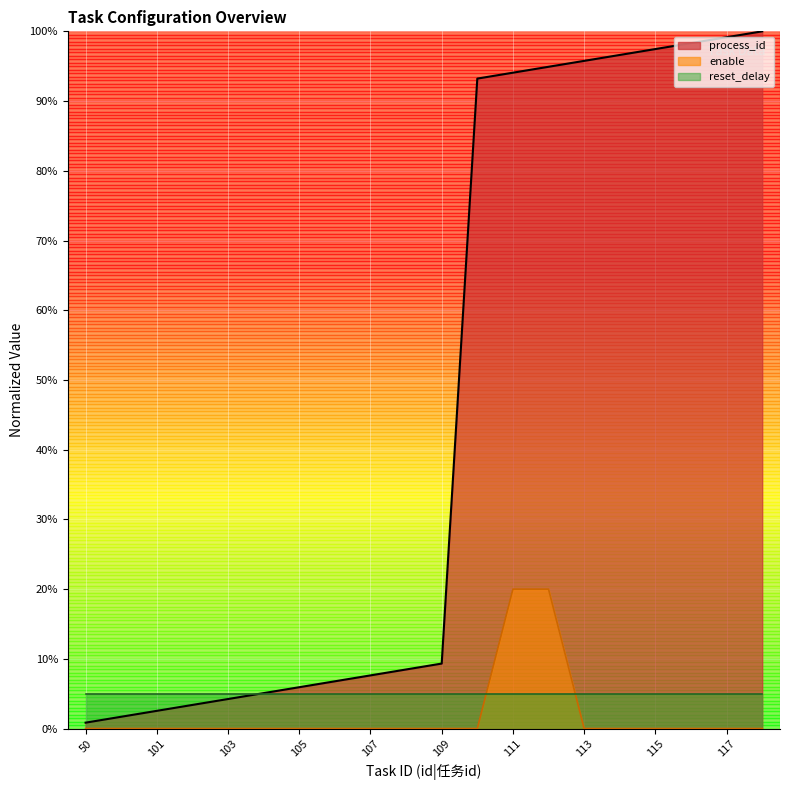

What is the average value of the process_id series?

46.3